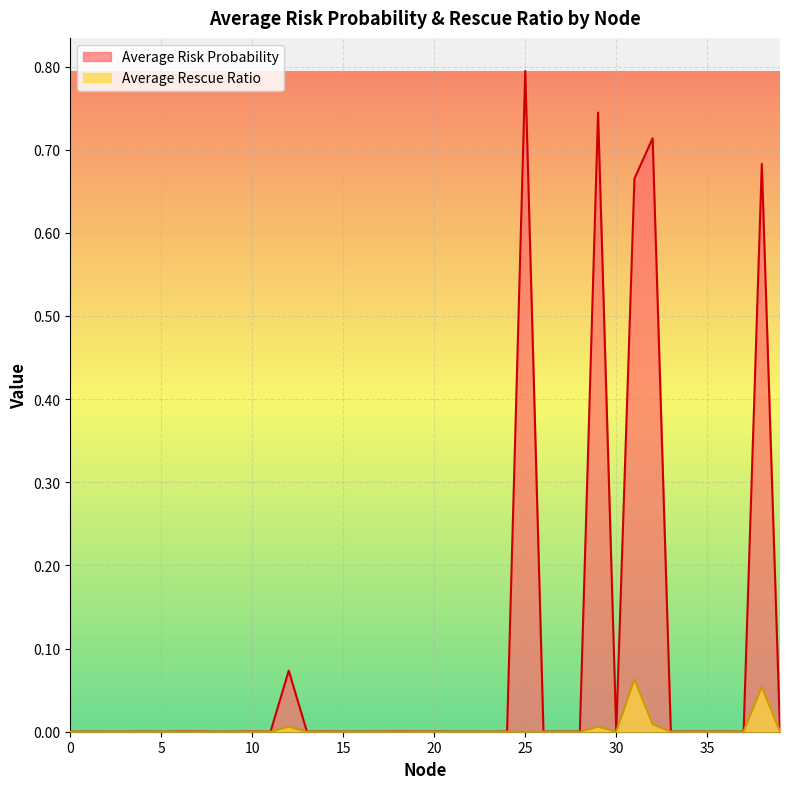

True or false: Average Risk Probability and Average Rescue Ratio intersect in this chart.

False